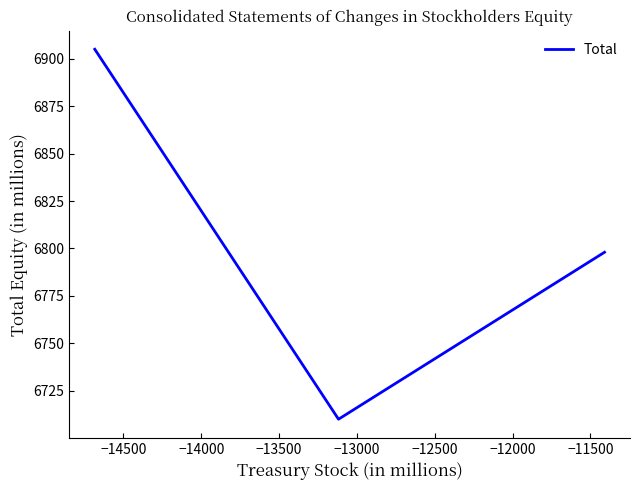

How many lines are shown in the chart?

1